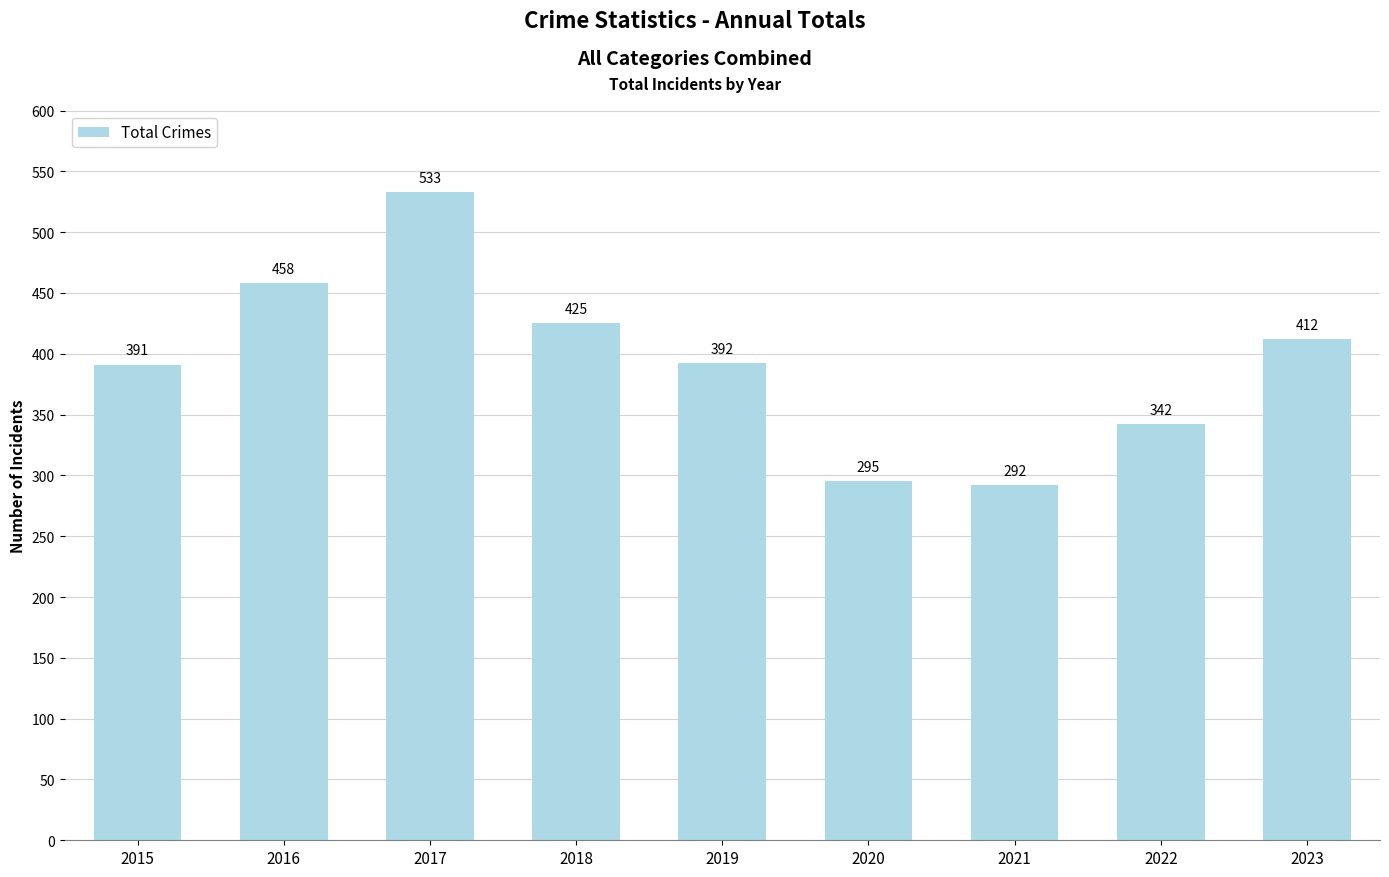

Is it true that the value at 2016 is 458?

True